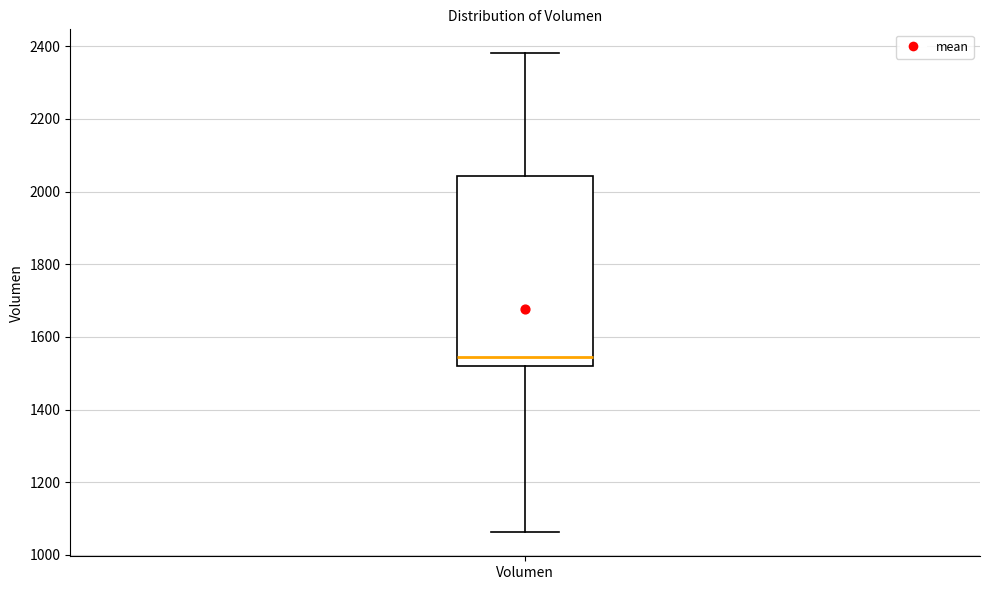

Read this box plot against the y-axis: the position of the median line, the range covered by the box, and the ends of both whiskers. The values are not printed on the chart, so give them approximately, as read against the axis.

median 1540, box 1520 to 2040, whiskers 1060 to 2380